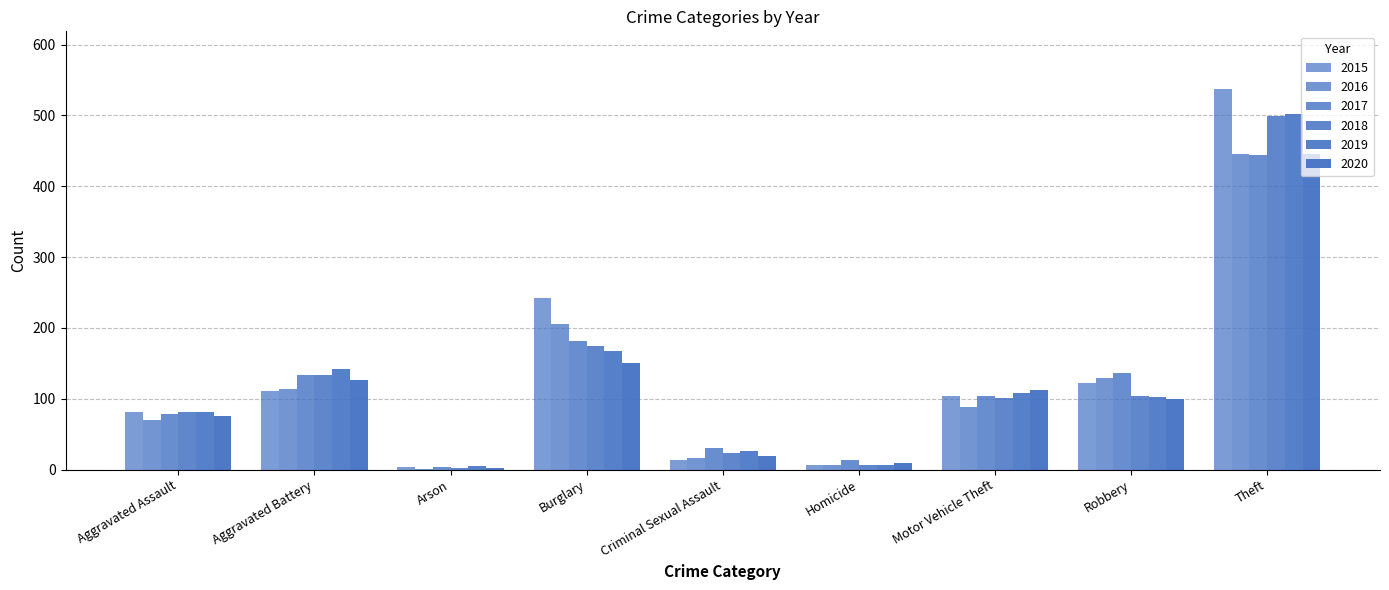

At how many categories does at least one series exceed 302?

1